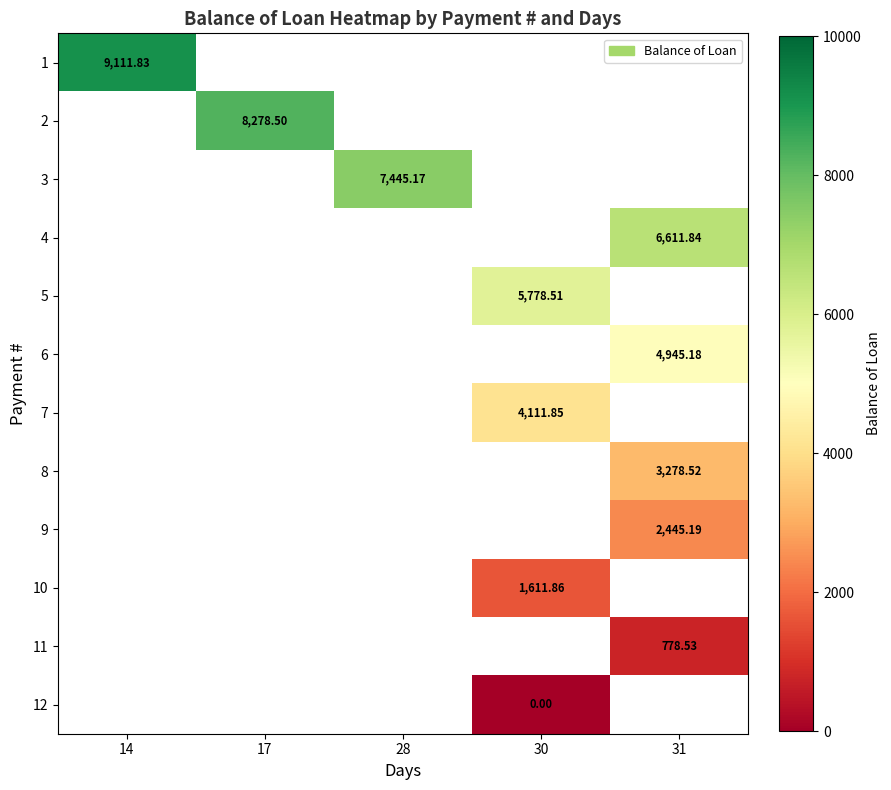

Which label corresponds to the largest value in the chart?

14